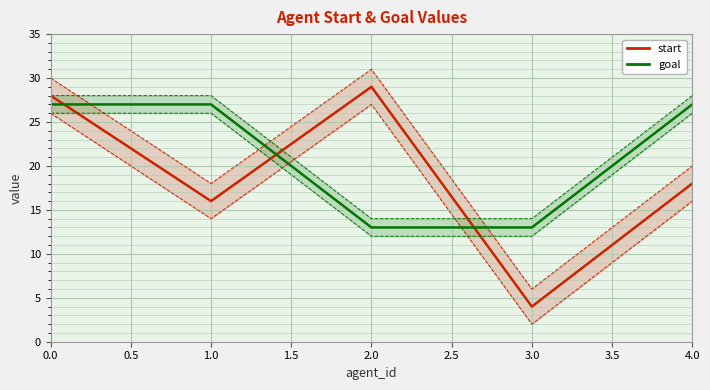

Is this an area chart (filled region under the line)?

No